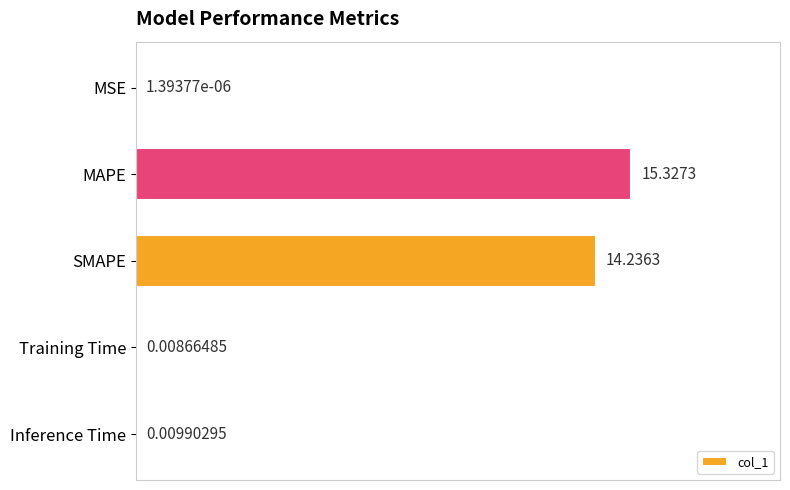

Which category has the highest value across all series?

MAPE